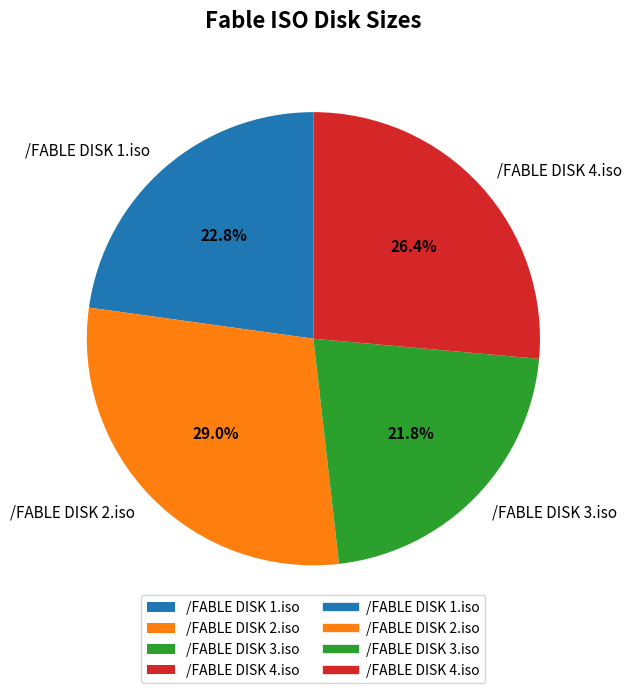

To the nearest percent, what is the average slice percentage?

25%